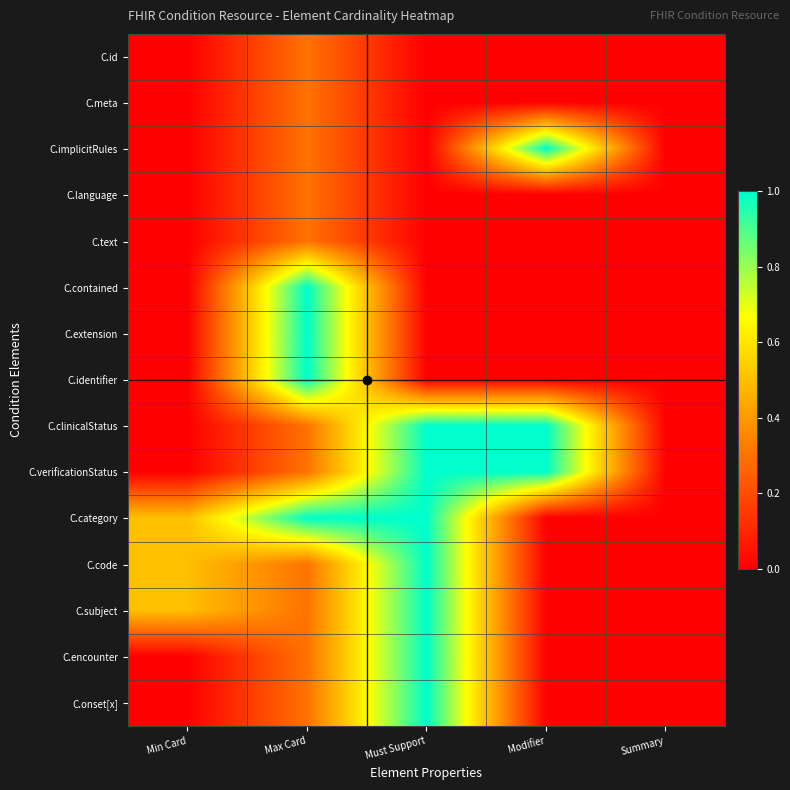

Reading left to right, transcribe all the data shown in this chart.

C.id: Min Card=0.0	Max Card=0.3	Must Support=0.0	Modifier=0.0	Summary=0.0
C.meta: Min Card=0.0	Max Card=0.3	Must Support=0.0	Modifier=0.0	Summary=0.0
C.implicitRules: Min Card=0.0	Max Card=0.3	Must Support=0.0	Modifier=1.0	Summary=0.0
C.language: Min Card=0.0	Max Card=0.3	Must Support=0.0	Modifier=0.0	Summary=0.0
C.text: Min Card=0.0	Max Card=0.3	Must Support=0.0	Modifier=0.0	Summary=0.0
C.contained: Min Card=0.0	Max Card=1.0	Must Support=0.0	Modifier=0.0	Summary=0.0
C.extension: Min Card=0.0	Max Card=1.0	Must Support=0.0	Modifier=0.0	Summary=0.0
C.identifier: Min Card=0.0	Max Card=1.0	Must Support=0.0	Modifier=0.0	Summary=0.0
C.clinicalStatus: Min Card=0.0	Max Card=0.3	Must Support=1.0	Modifier=1.0	Summary=0.0
C.verificationStatus: Min Card=0.0	Max Card=0.3	Must Support=1.0	Modifier=1.0	Summary=0.0
C.category: Min Card=0.5	Max Card=1.0	Must Support=1.0	Modifier=0.0	Summary=0.0
C.code: Min Card=0.5	Max Card=0.3	Must Support=1.0	Modifier=0.0	Summary=0.0
C.subject: Min Card=0.5	Max Card=0.3	Must Support=1.0	Modifier=0.0	Summary=0.0
C.encounter: Min Card=0.0	Max Card=0.3	Must Support=1.0	Modifier=0.0	Summary=0.0
C.onset[x]: Min Card=0.0	Max Card=0.3	Must Support=1.0	Modifier=0.0	Summary=0.0